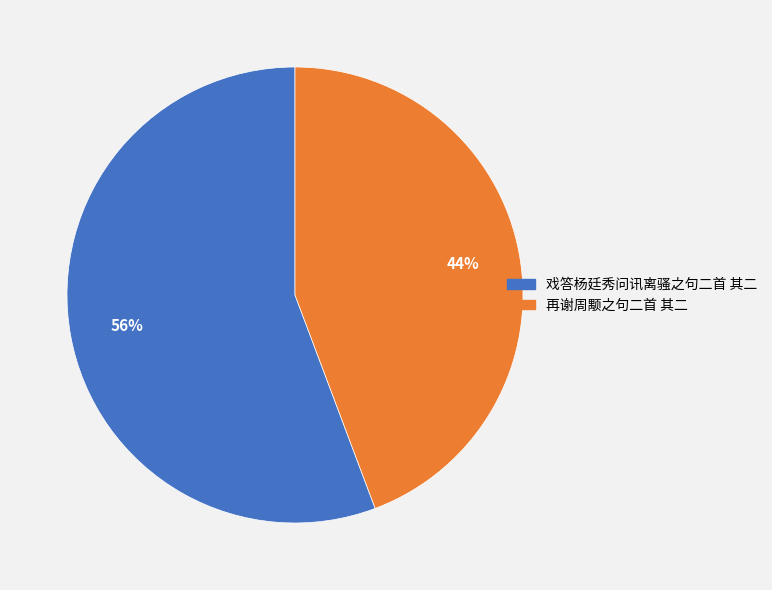

Do 再谢周颙之句二首 其二 and 戏答杨廷秀问讯离骚之句二首 其二 together represent more than half of the pie?

Yes